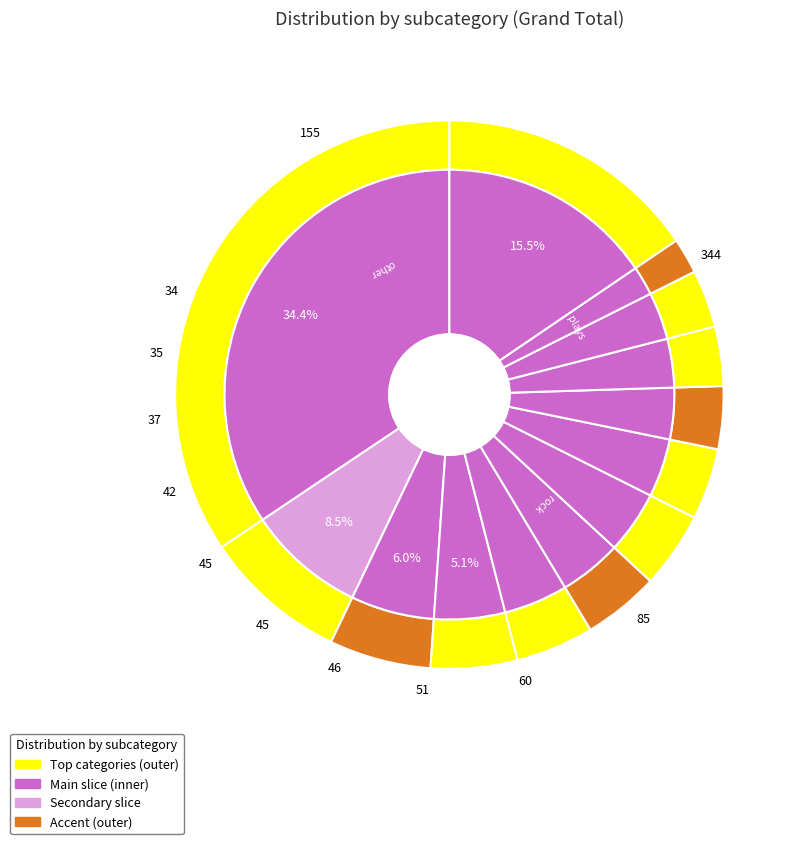

Which category has the smallest portion of the pie?

world music